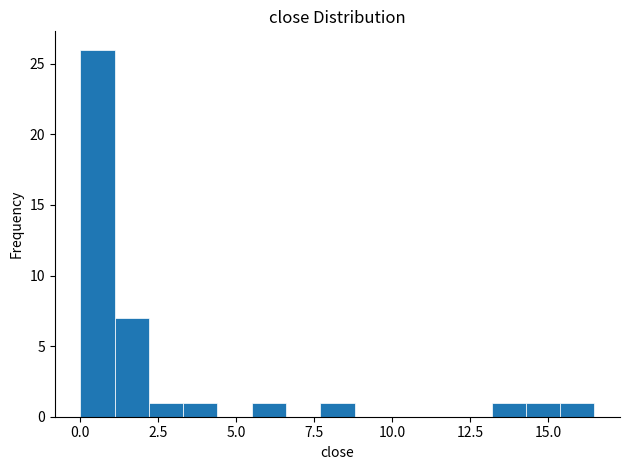

Around what value on the x-axis is the tallest bar? Give the approximate position of its centre, as read against the axis.

0.5